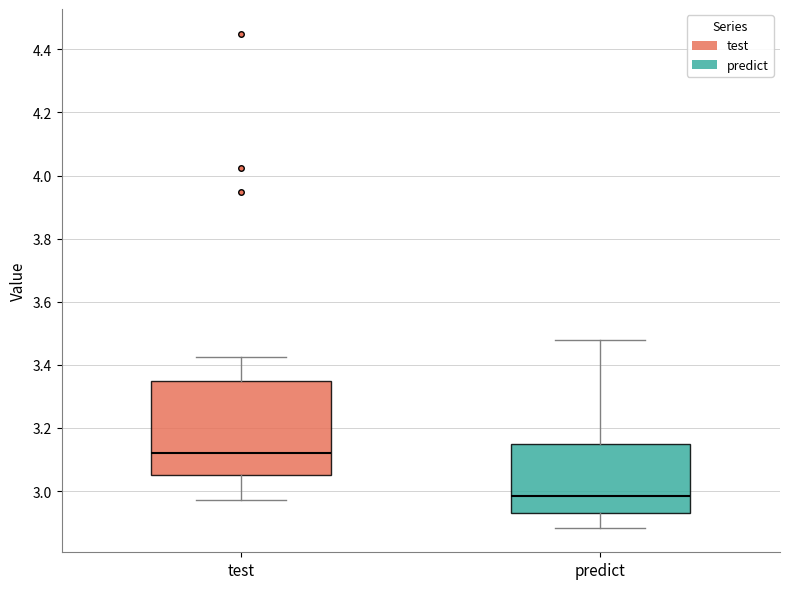

Reading left to right, transcribe this box plot: for each box, give where its median line is, the range the box spans, and where its two whiskers end, as read against the y-axis. The values are not printed on the chart, so give them approximately, as read against the axis.

test: median 3.12, box 3.06 to 3.34, whiskers 2.98 to 3.42
predict: median 2.98, box 2.92 to 3.16, whiskers 2.88 to 3.48